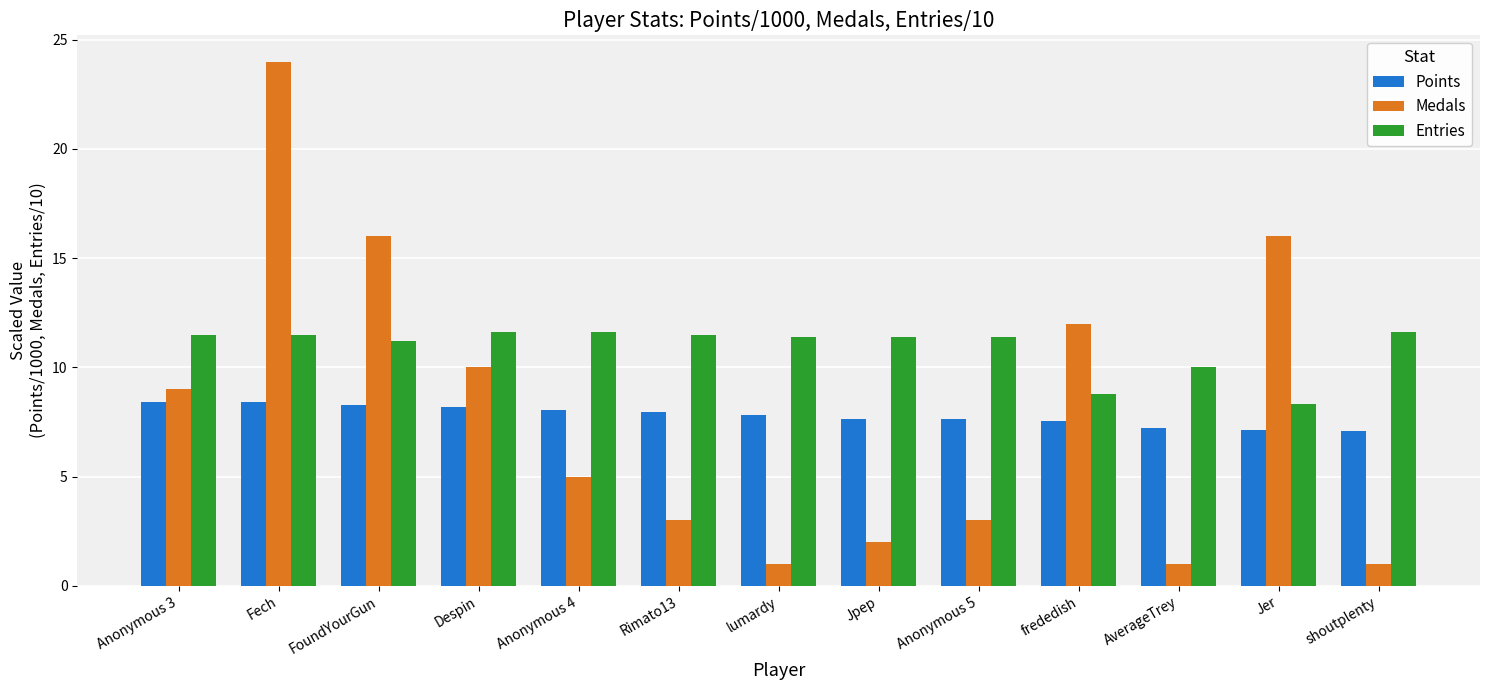

Does the chart contain any negative values?

No